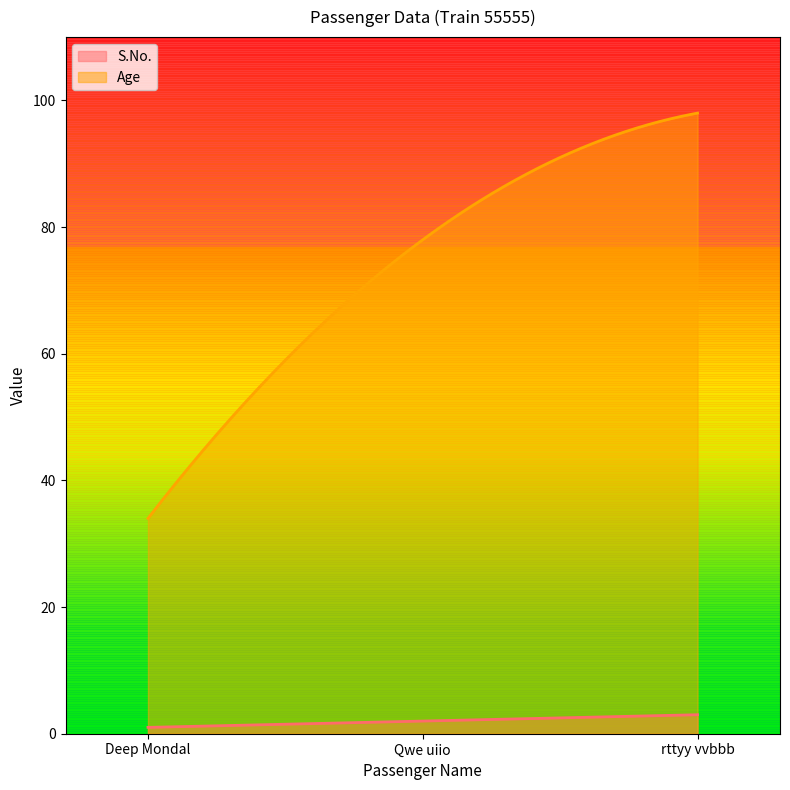

What is the lowest value of the Age series?

34.0